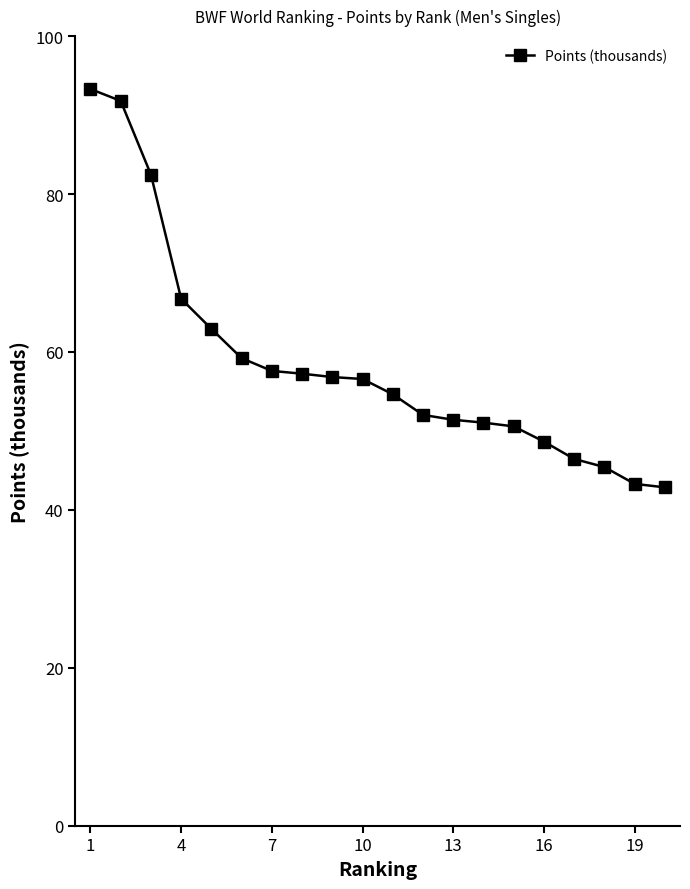

Does the chart display data point markers on the line(s)?

Yes